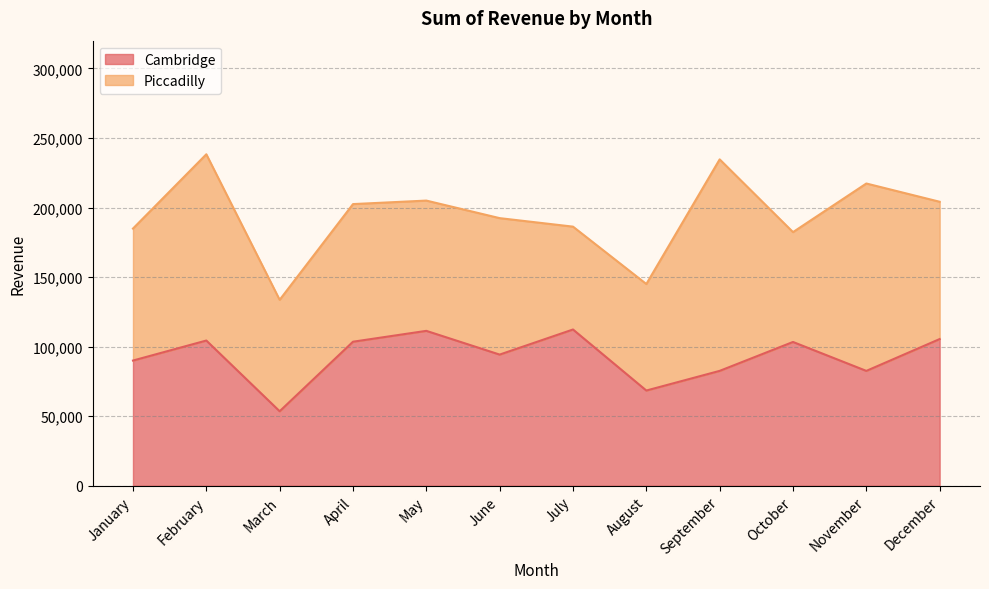

Does the chart display data point markers on the line(s)?

No